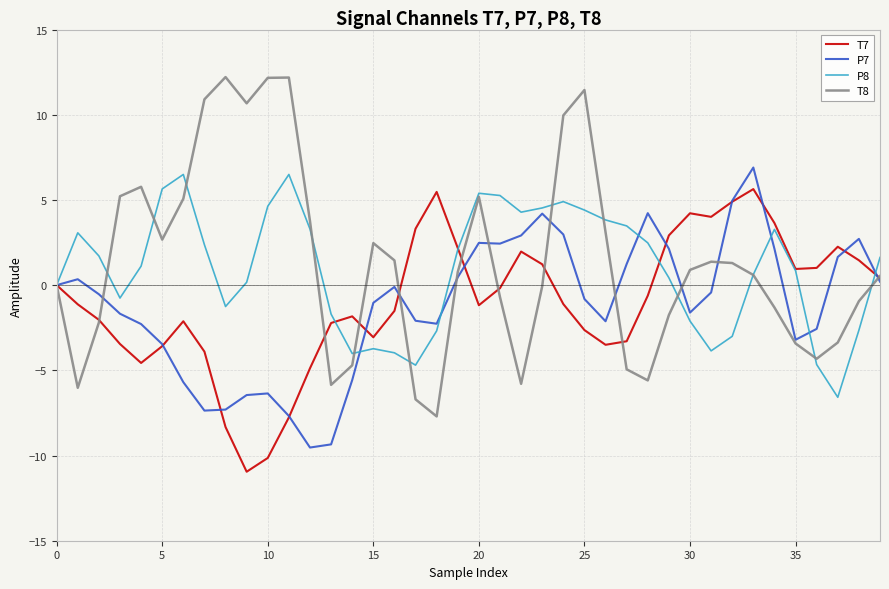

What is the minimum value shown in the chart?

-11.0